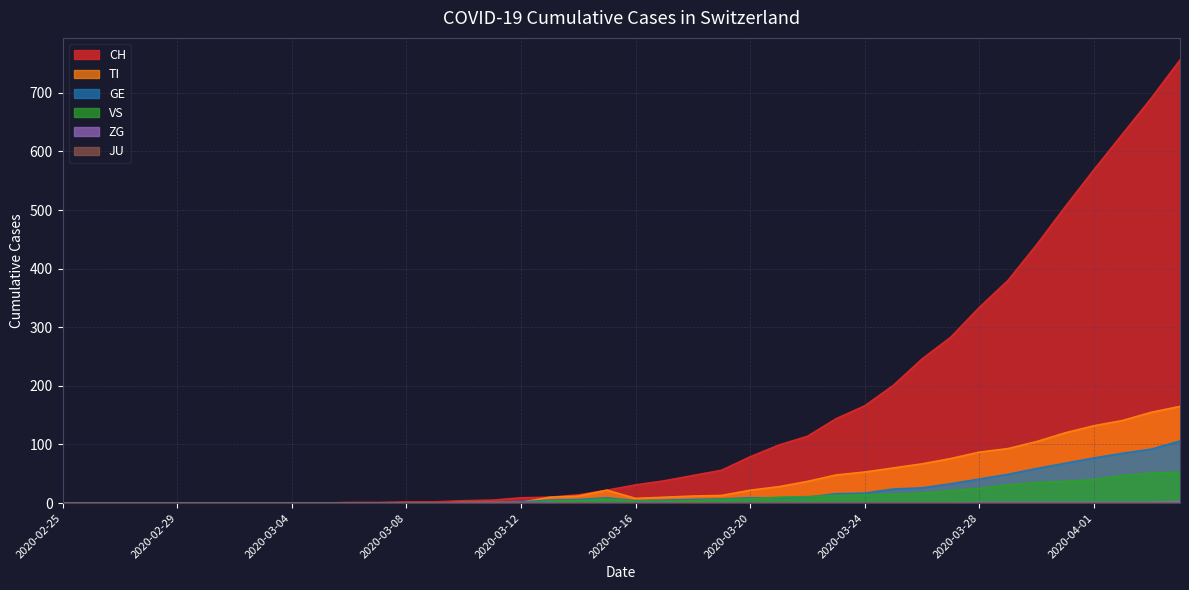

What is the maximum value for CH?

756